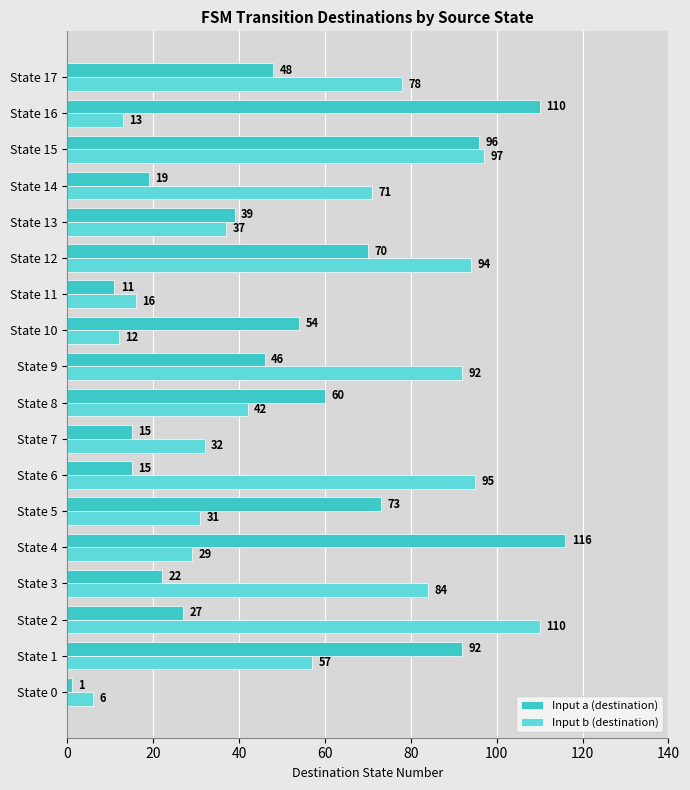

Rank the series by their average value, from highest to lowest.

Input b (destination), Input a (destination)